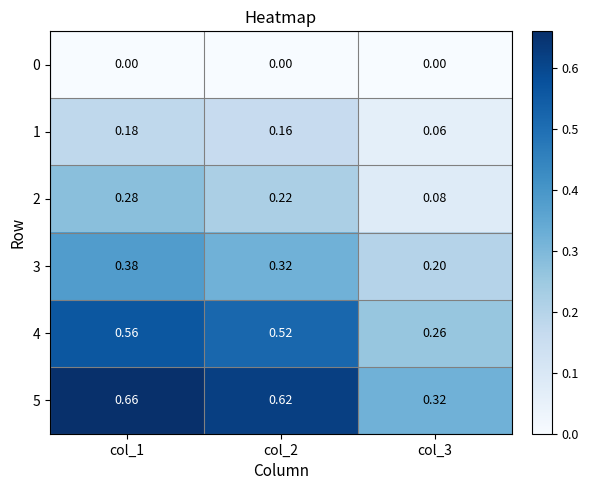

Is the value of 1 at col_3 greater than the value of 4 at col_3?

No